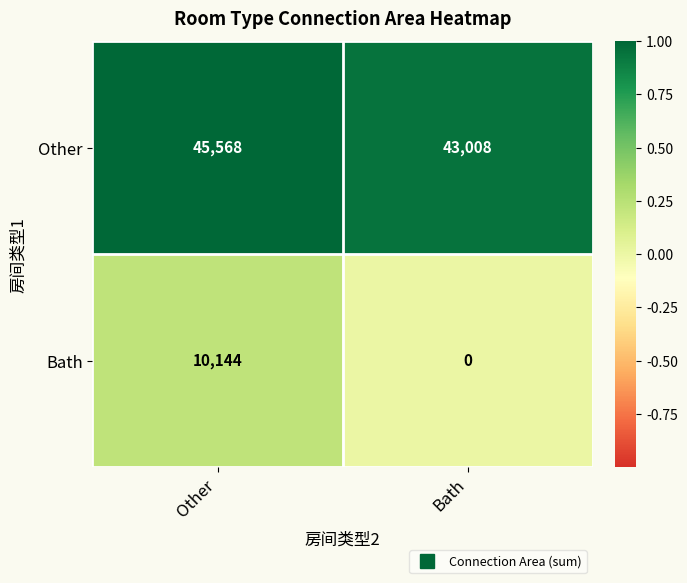

Is it true that Other equals 43008 at Bath?

True